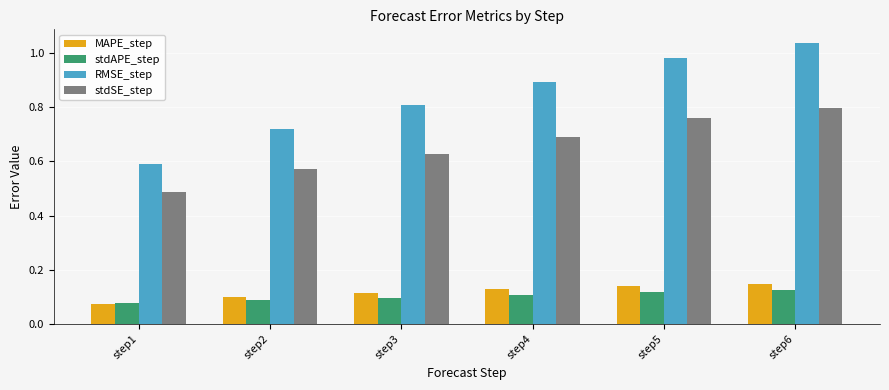

Is the value of stdSE_step at step6 greater than the value of MAPE_step at step6?

Yes